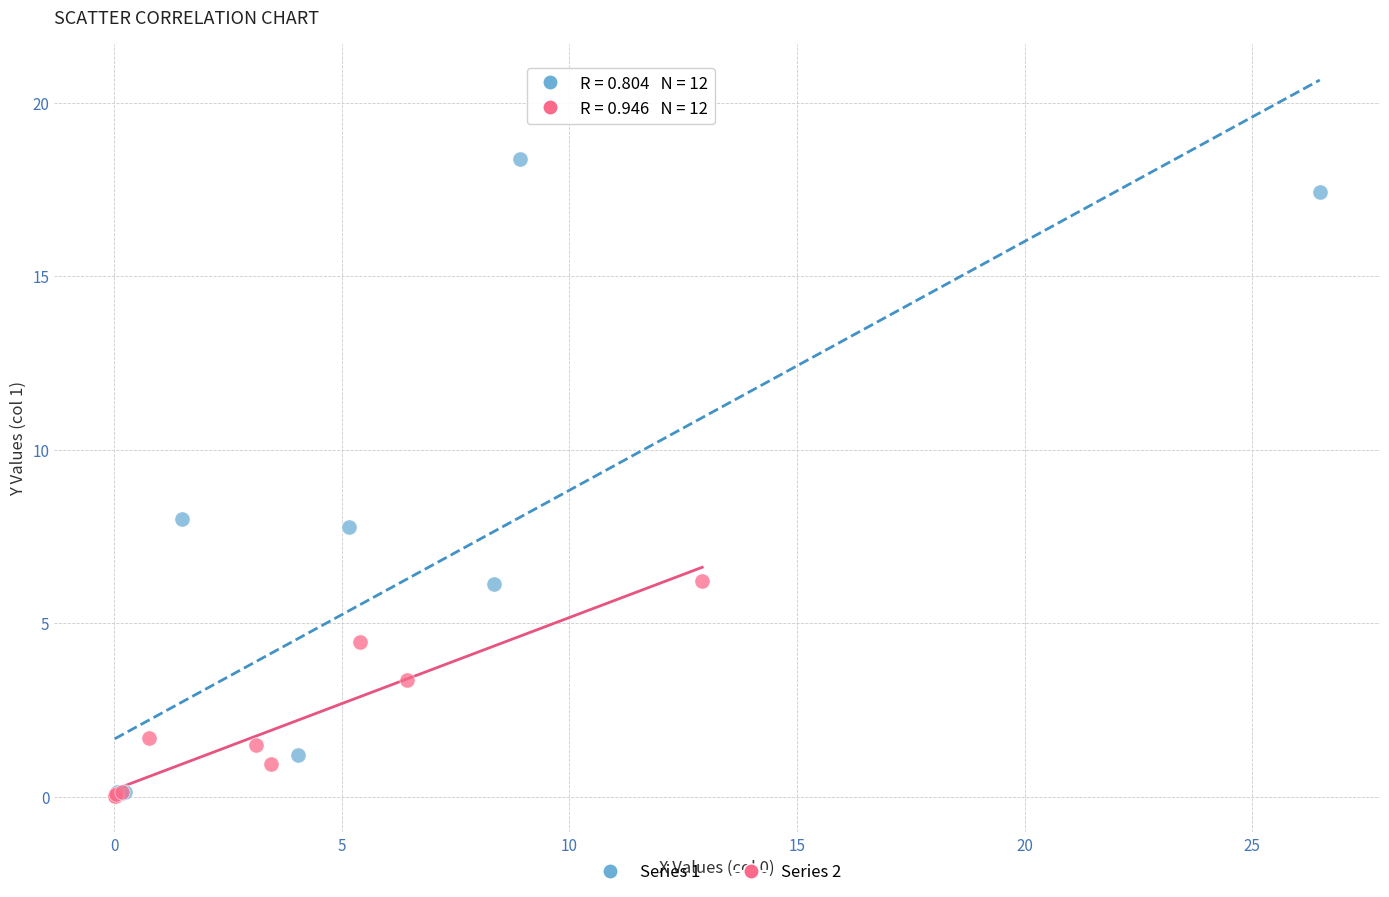

Which series has the widest spread of Y values?

Series 1